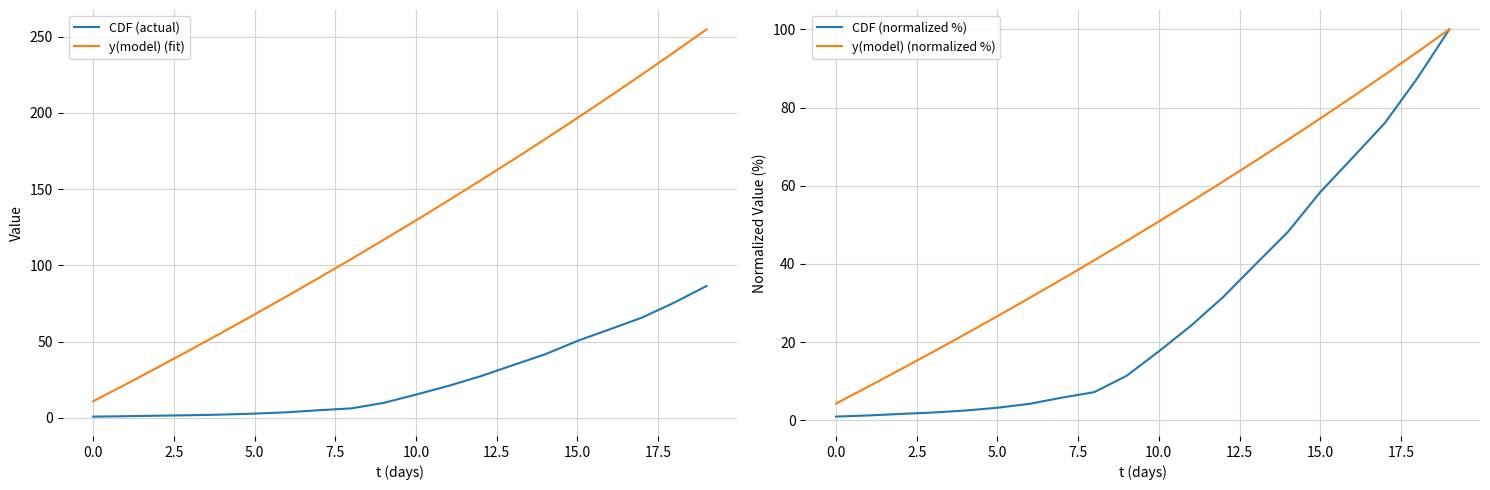

True or false: y(model) (fit) has a value of 142.5 at 11.

True